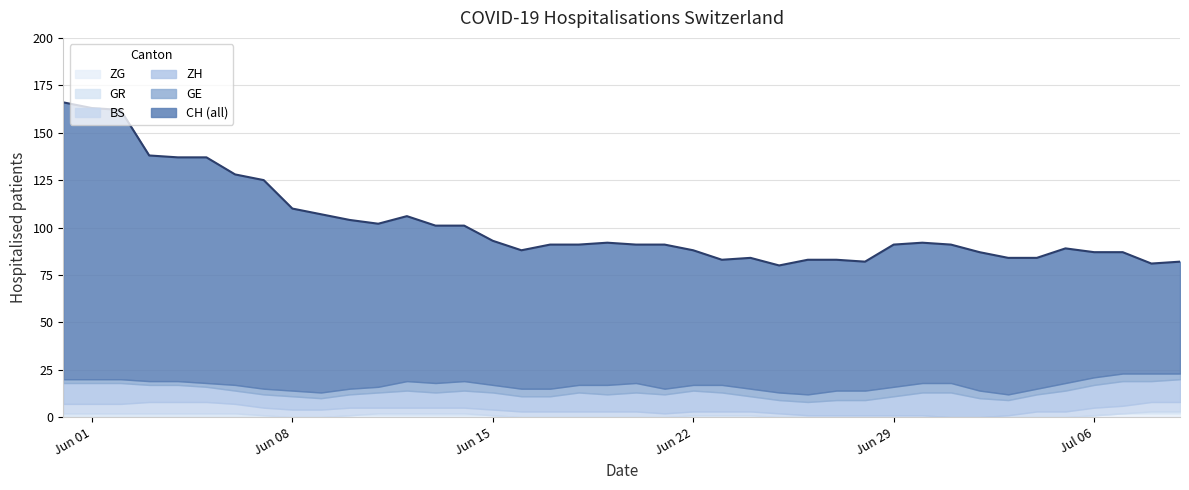

How many GE values are between 3 and 5?

34